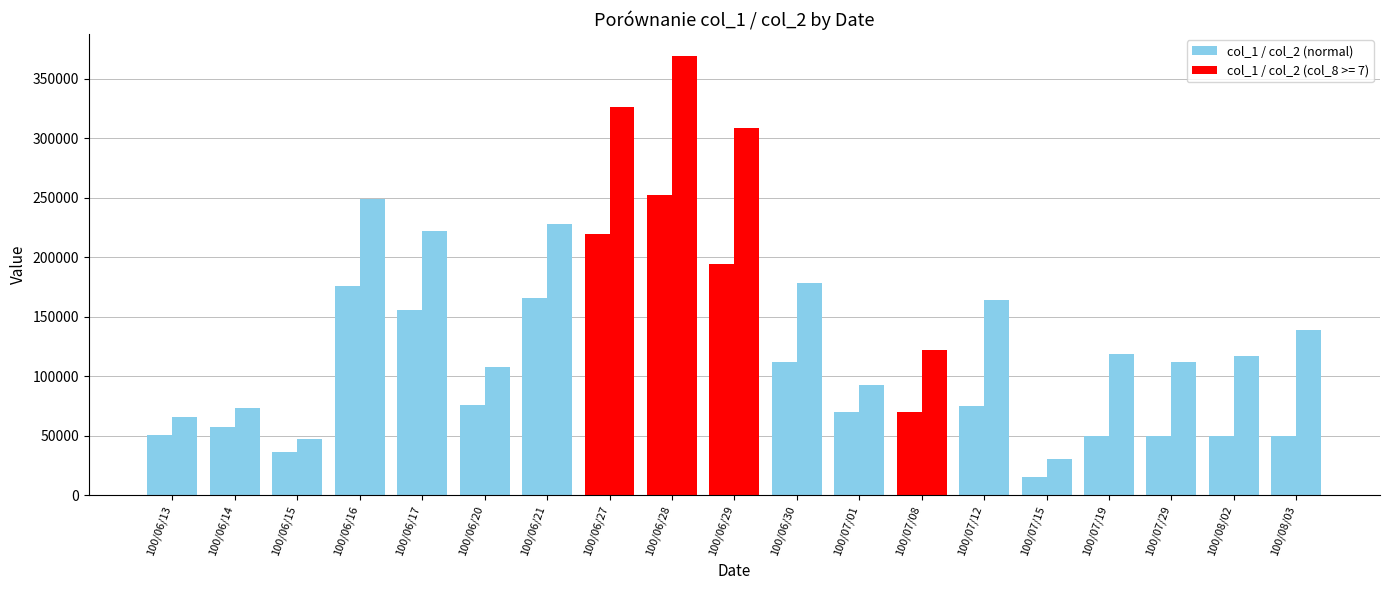

True or false: col_1 has a value of 98718 at 100/06/28.

False